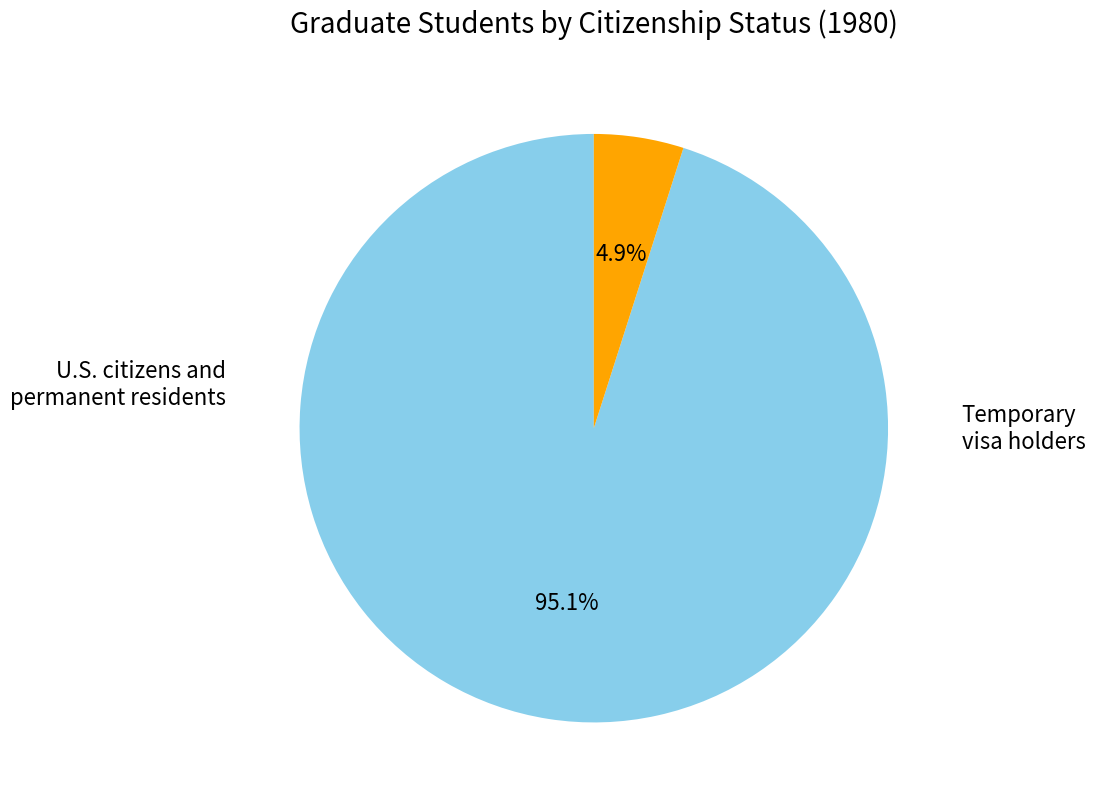

Is there any slice that represents more than half of the pie?

Yes